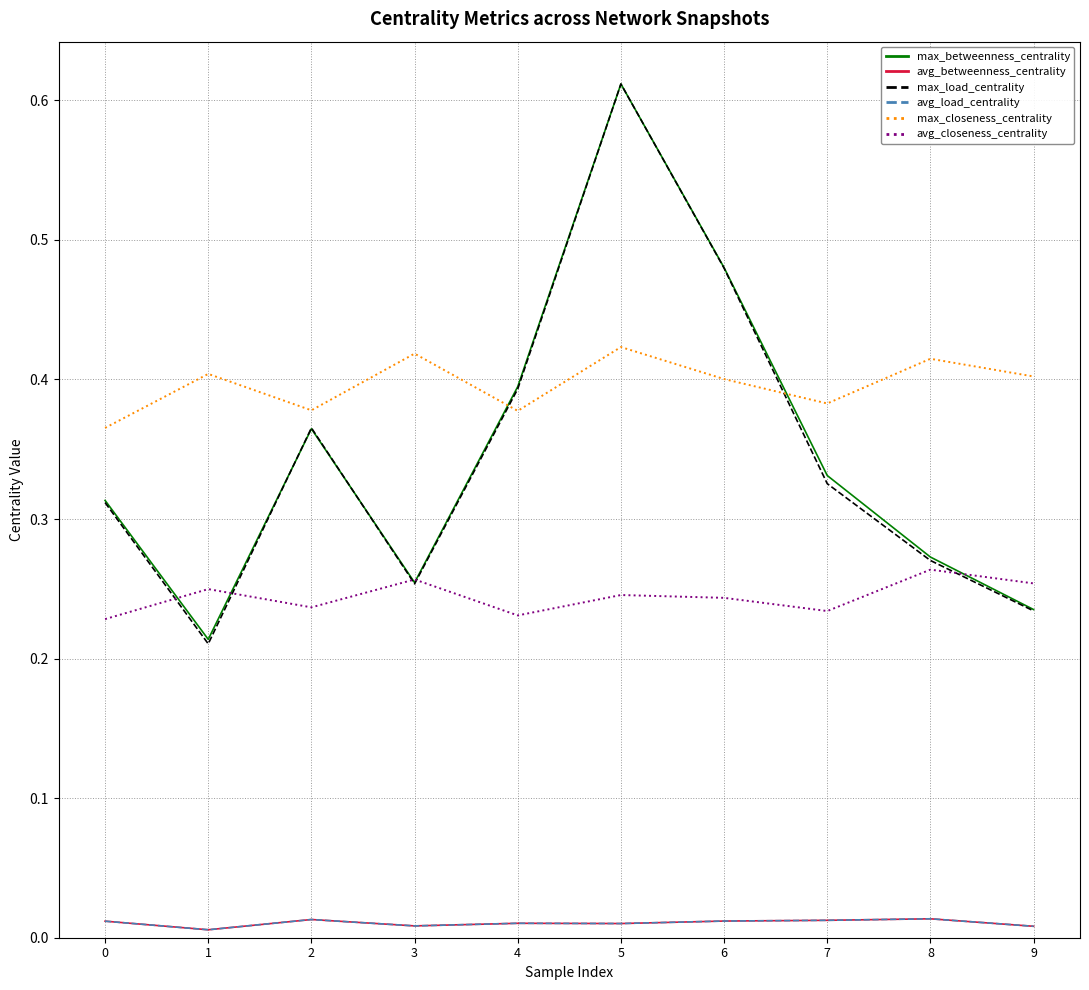

Does the chart display data point markers on the line(s)?

No